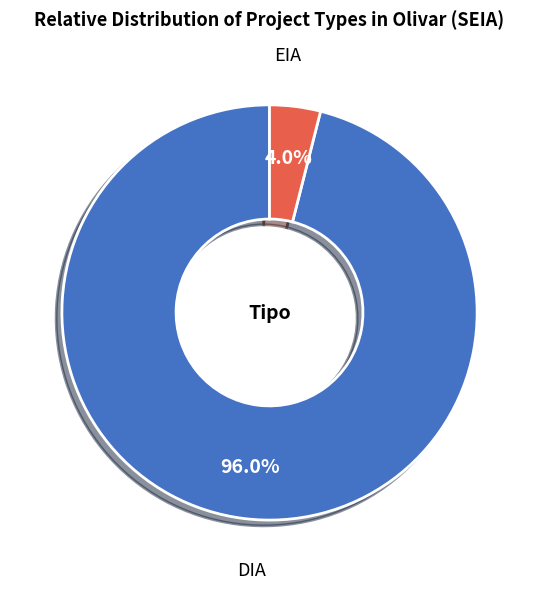

Is there any slice that represents more than half of the pie?

Yes